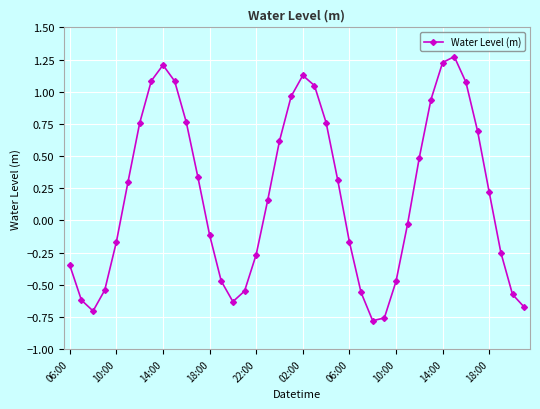

How many categories are shown in the chart?

40